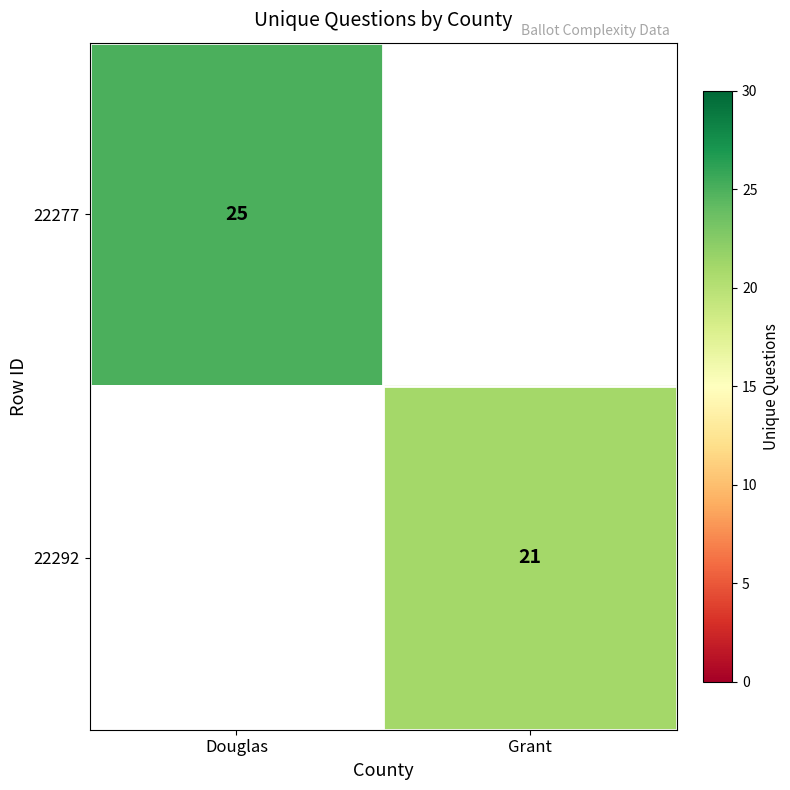

The 22277 series shows 25 at Douglas. True or false?

True